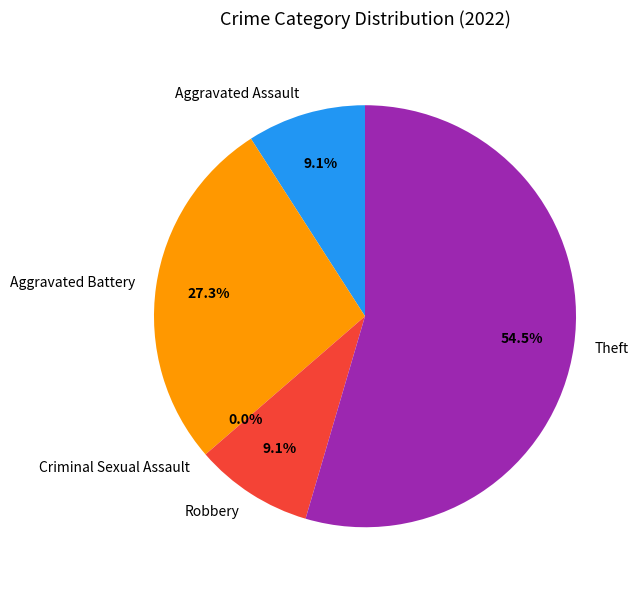

What is the change in value from Robbery to Theft?

+5